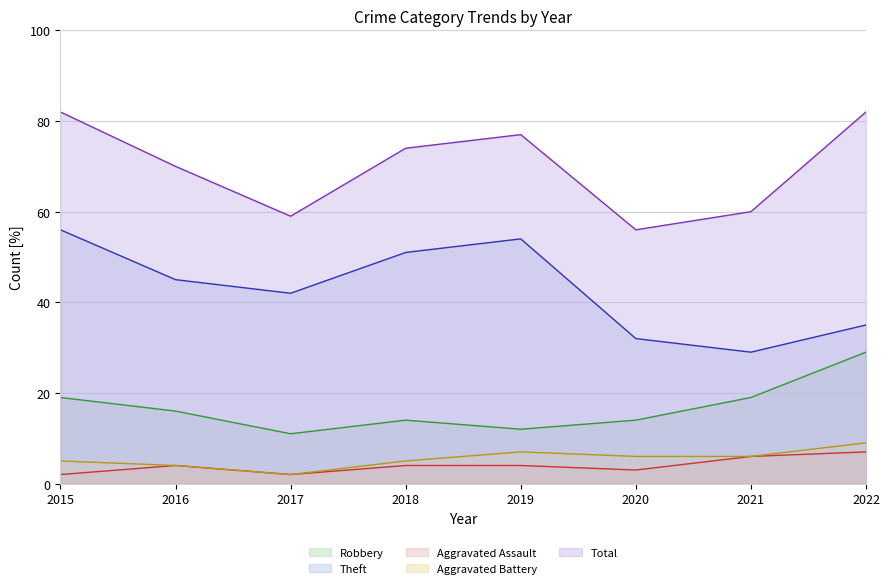

Which series has the widest spread of values?

Theft